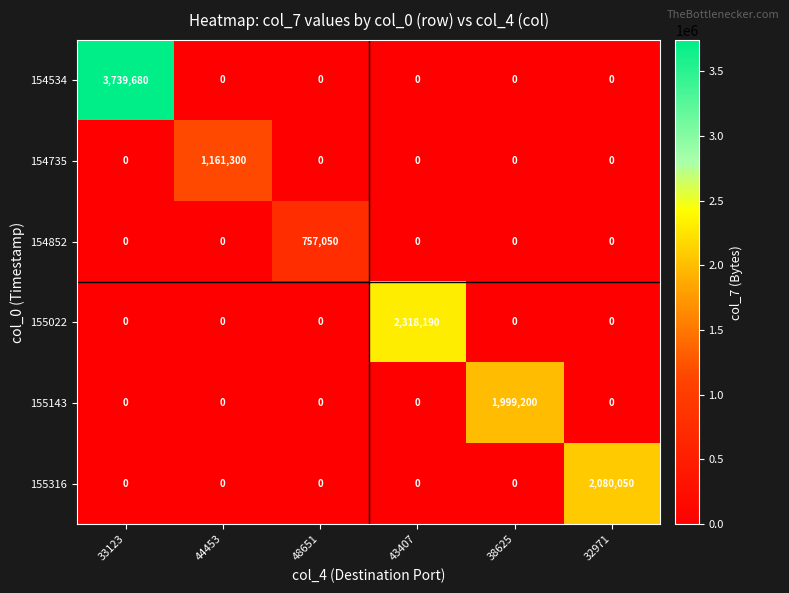

List the series in order of their peak value, lowest first.

154852, 154735, 155143, 155316, 155022, 154534